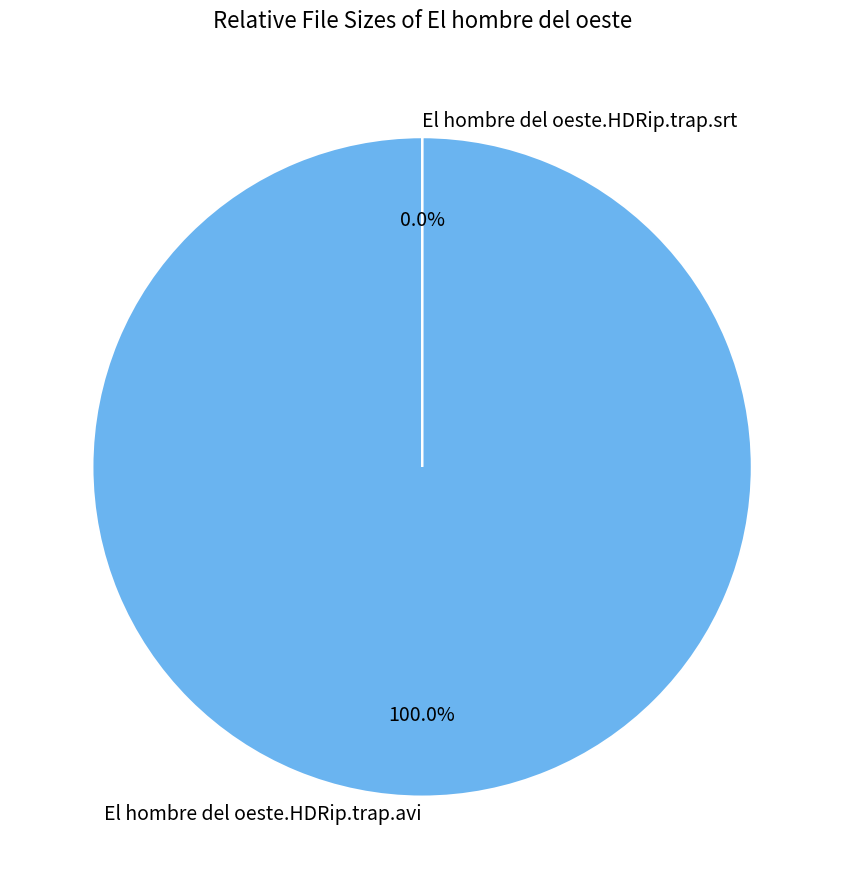

To the nearest percent, what is the average slice percentage?

50%